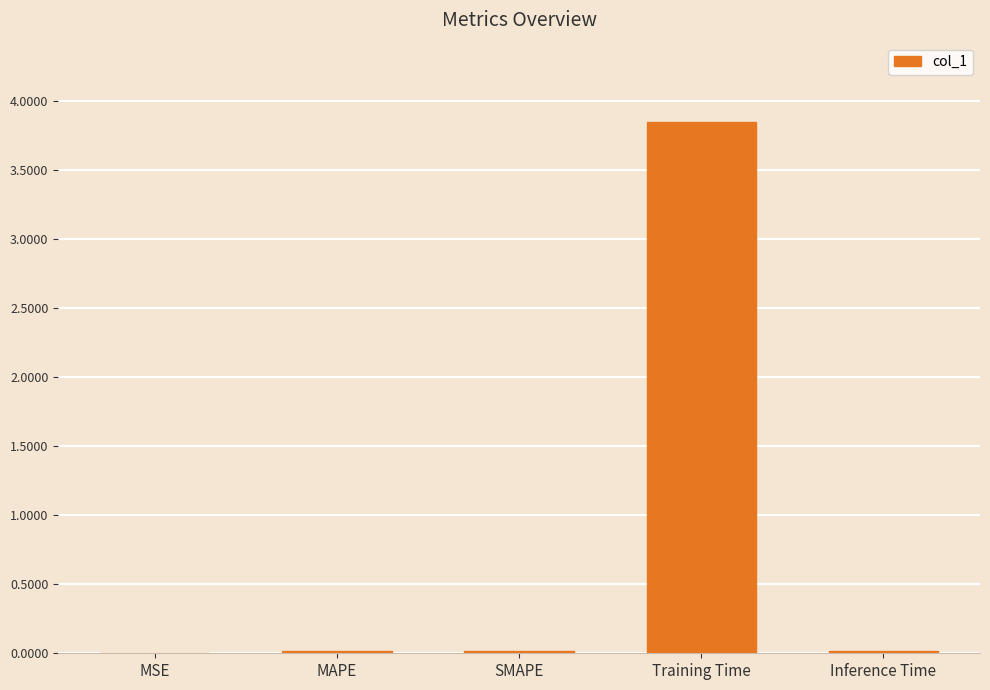

True or false: the data shows 6.7 at Training Time.

False